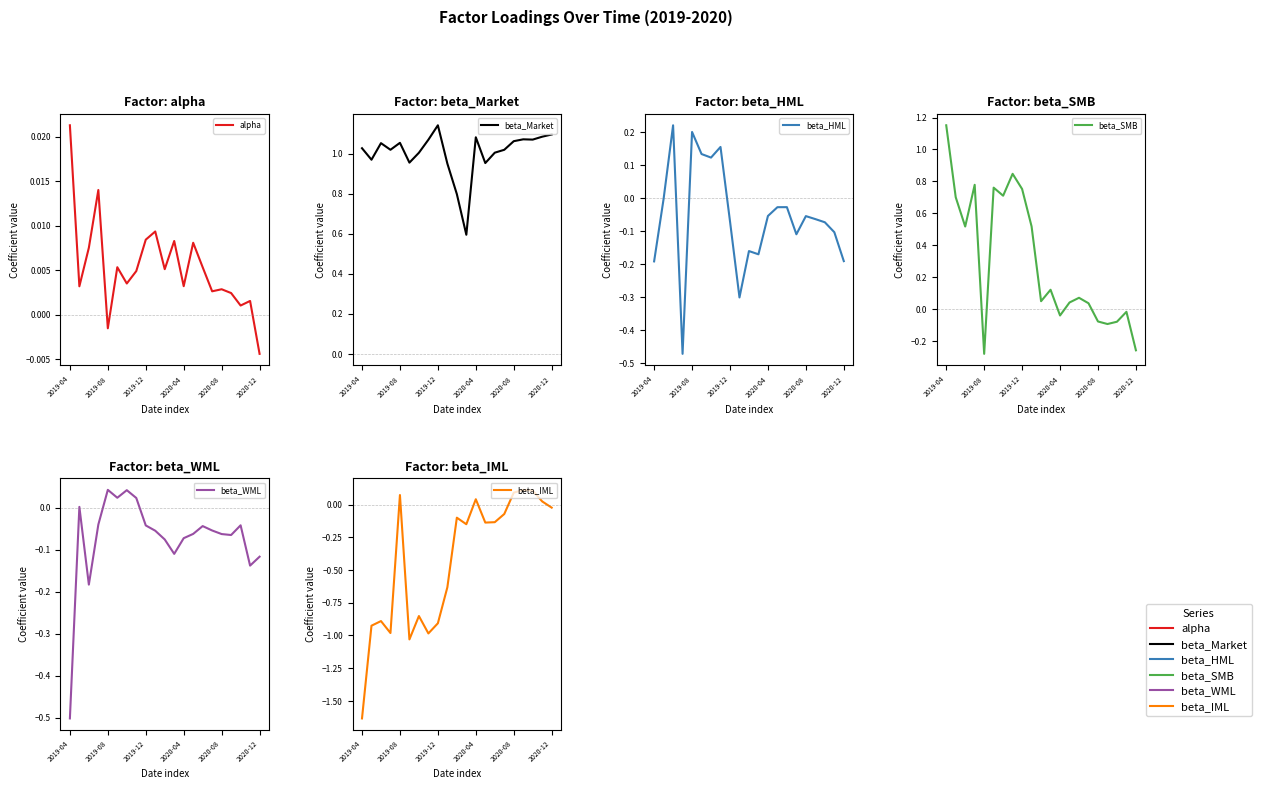

Between 18 and 7, which is larger?

7